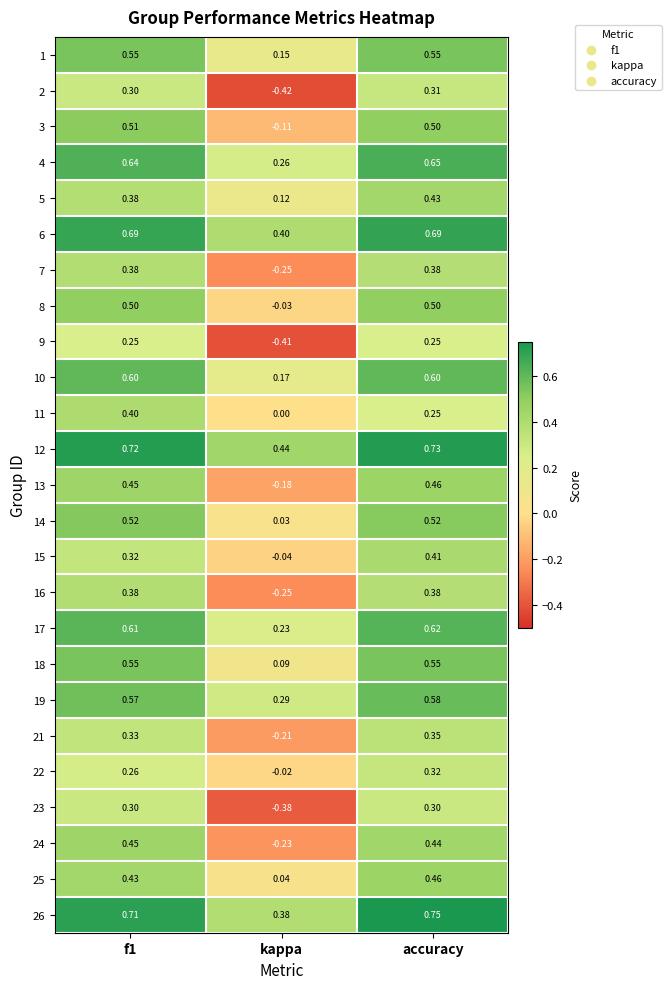

At which category is the sum across all series the highest?

accuracy